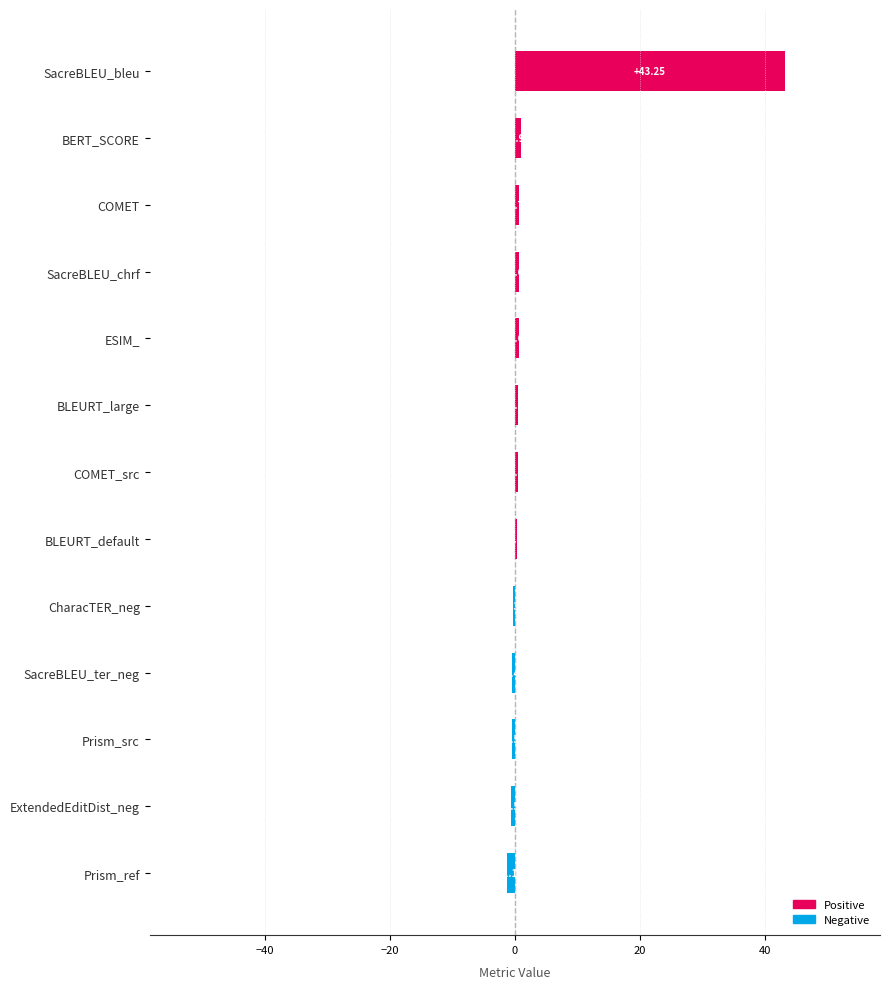

Where is the data nearest to the value 21?

BERT_SCORE